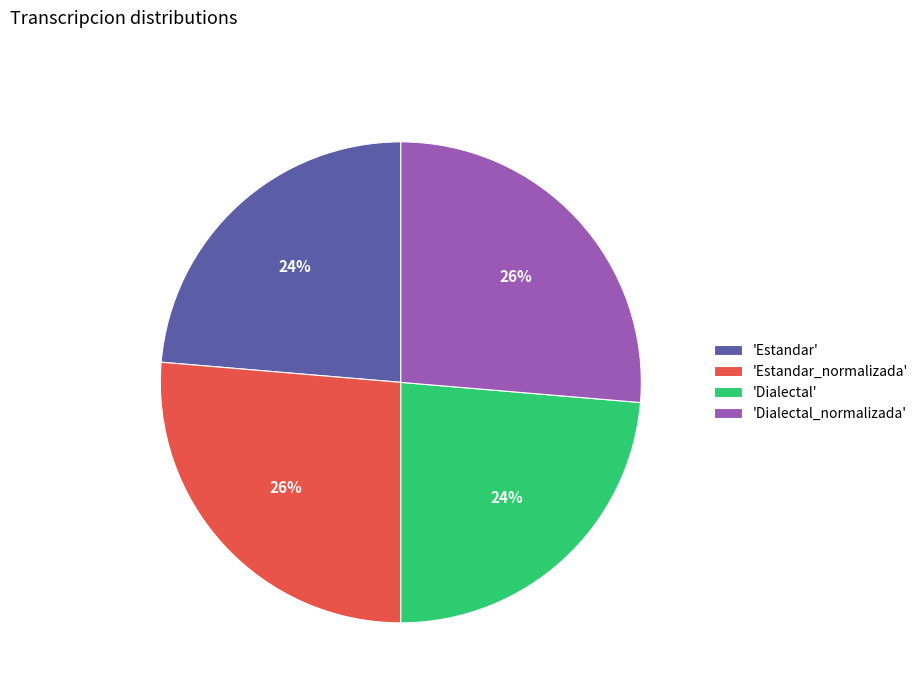

How many slices are in this pie chart?

4